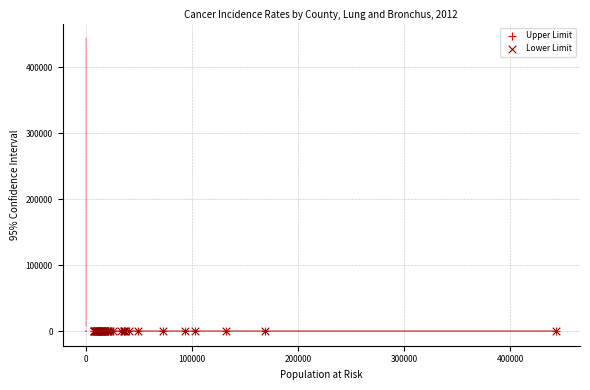

Which series has the widest spread of Y values?

Upper Limit